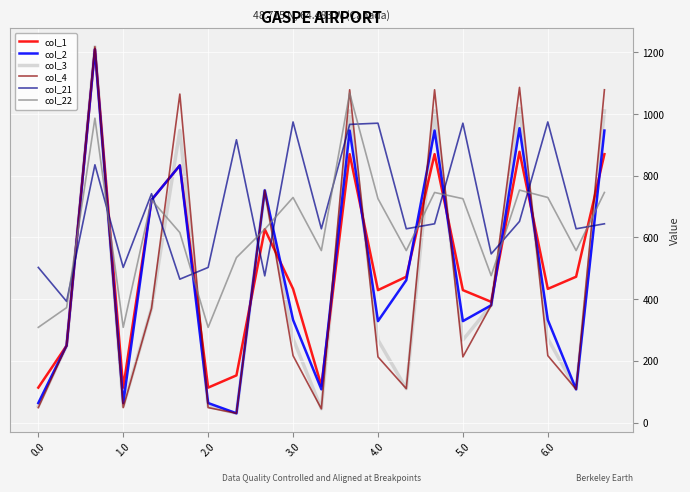

What is the highest value of the col_22 series?

1068.0